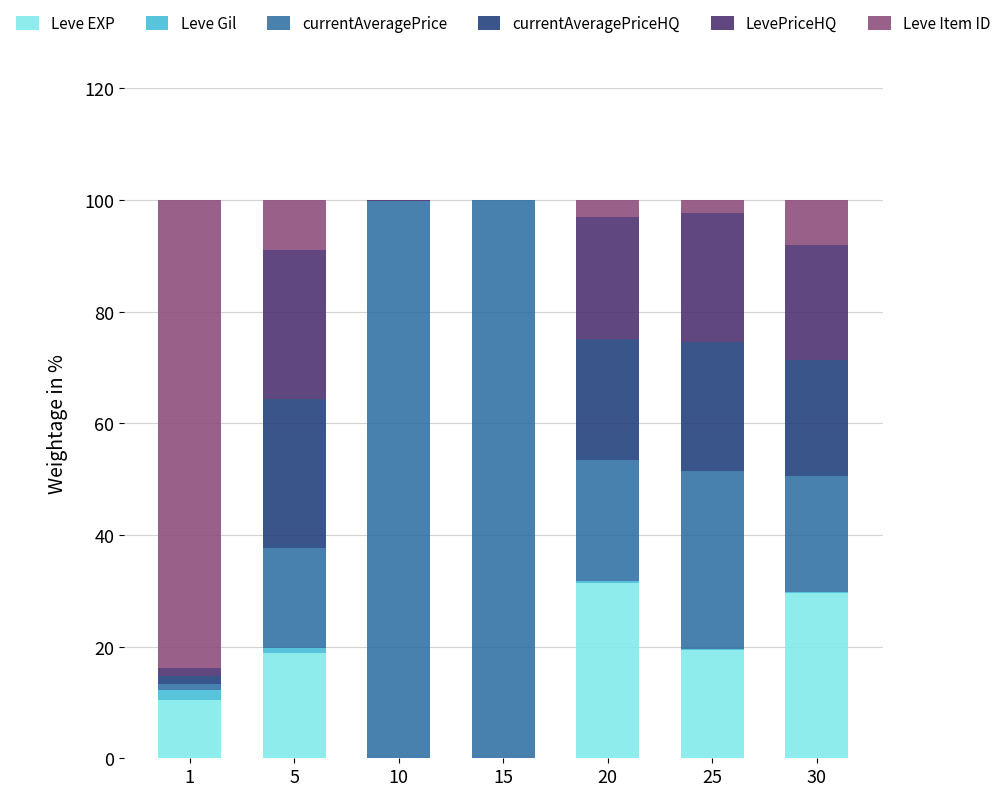

Where does the Leve EXP series first go above 18?

5